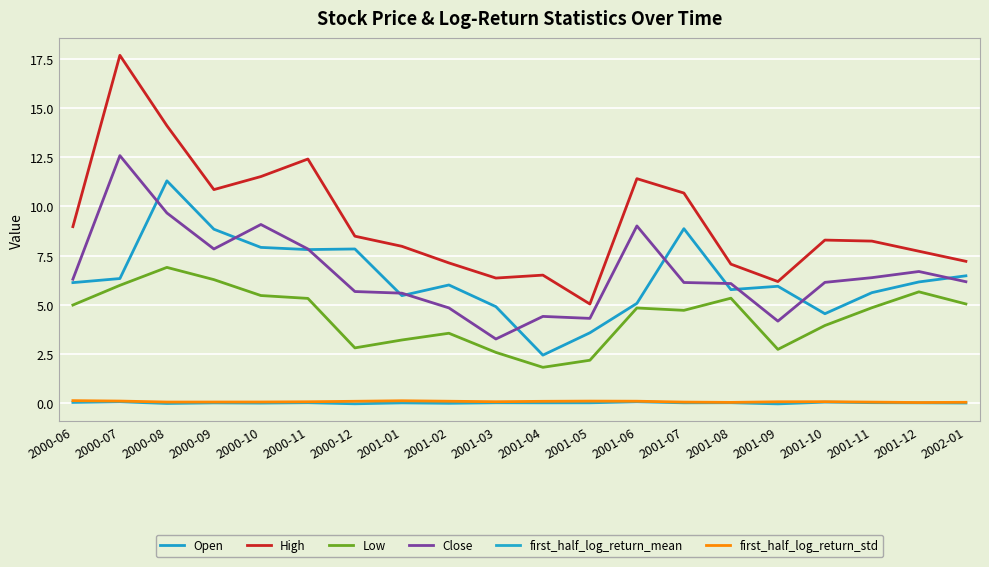

The first_half_log_return_mean series shows 0.0 at 2001-10. True or false?

True